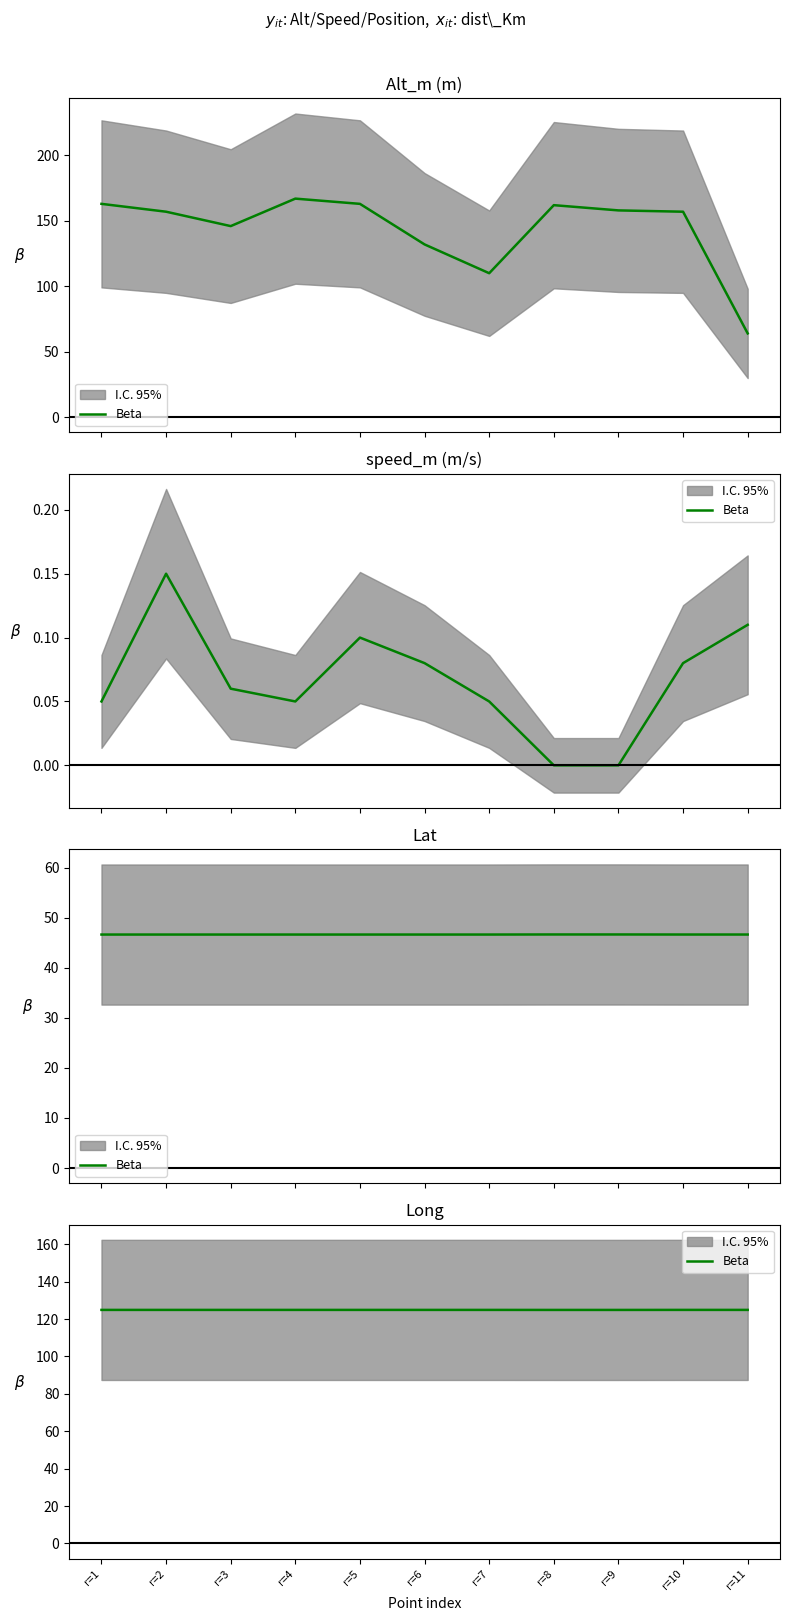

Approximately how many times larger is the value at r=6 compared to r=5?

1.0